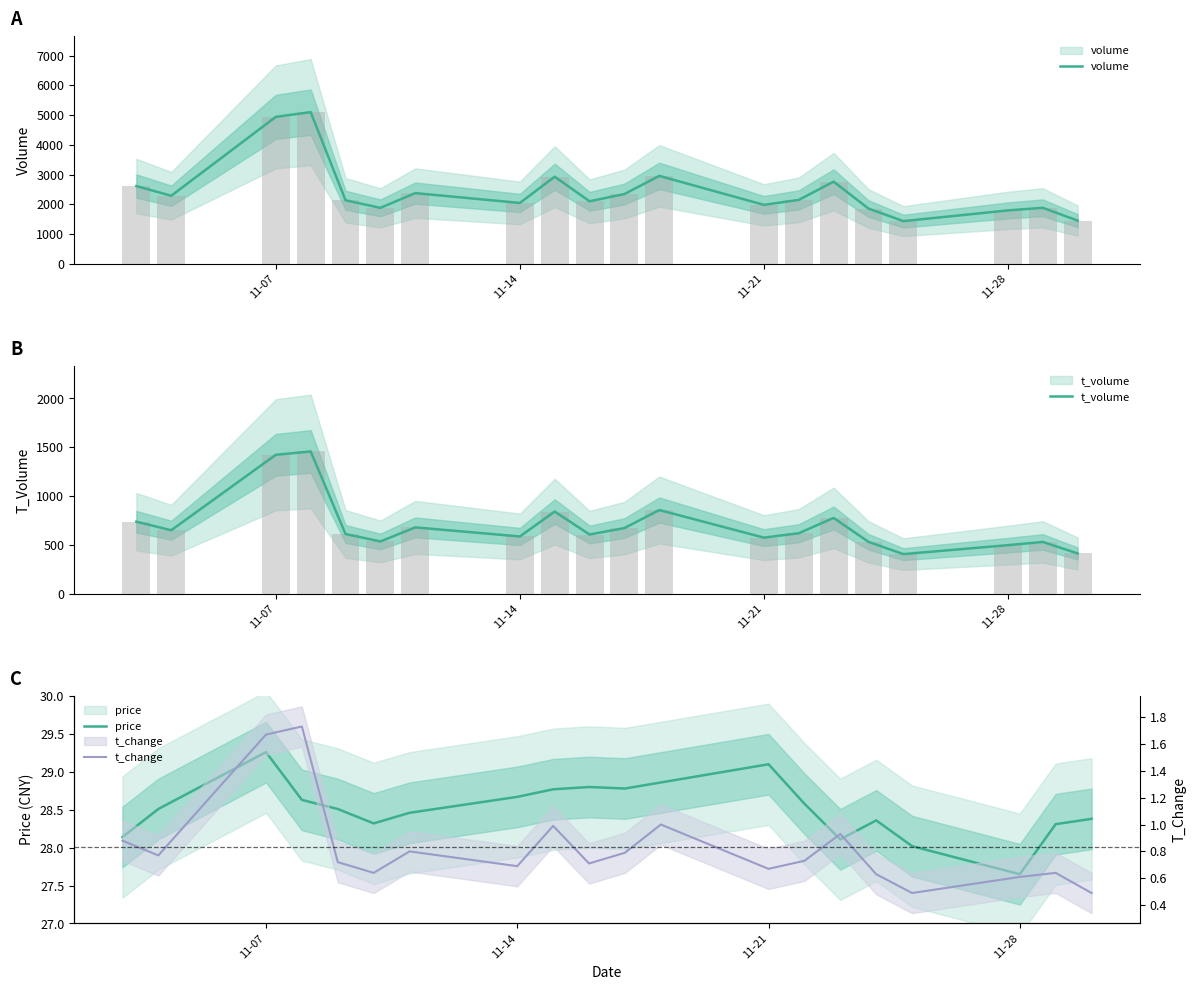

What is the difference between the second highest and minimum values in the price series?

1.5